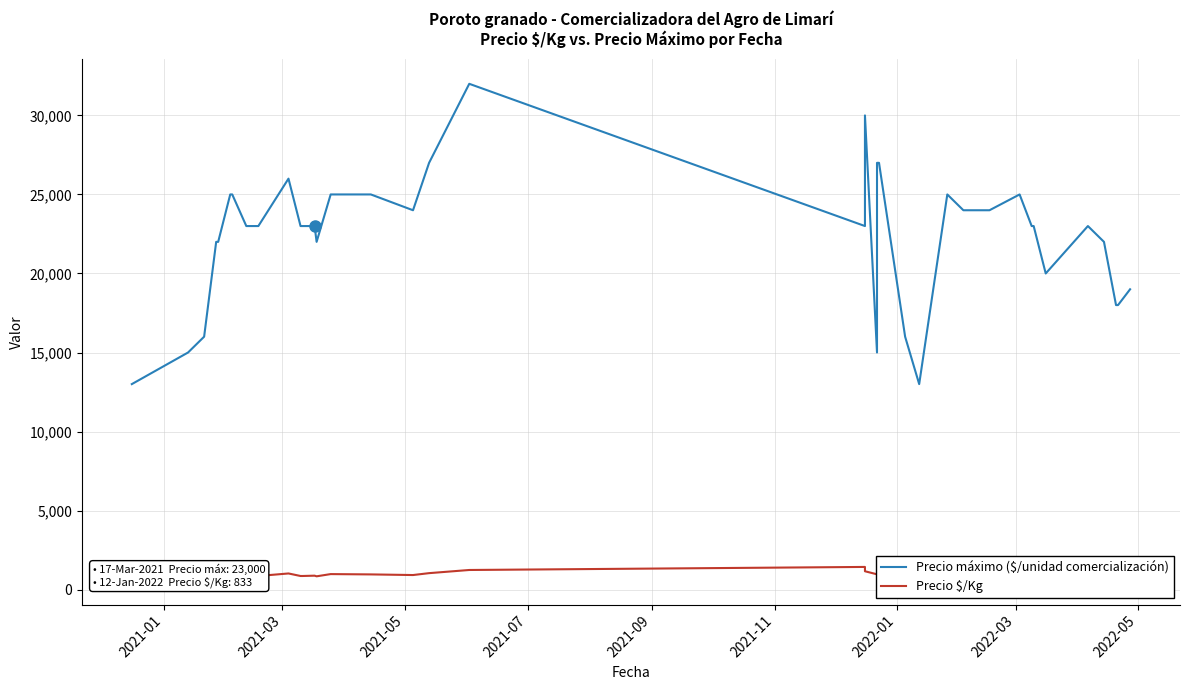

List the series in order of their overall mean, highest first.

Precio máximo ($/unidad comercialización), Precio $/Kg